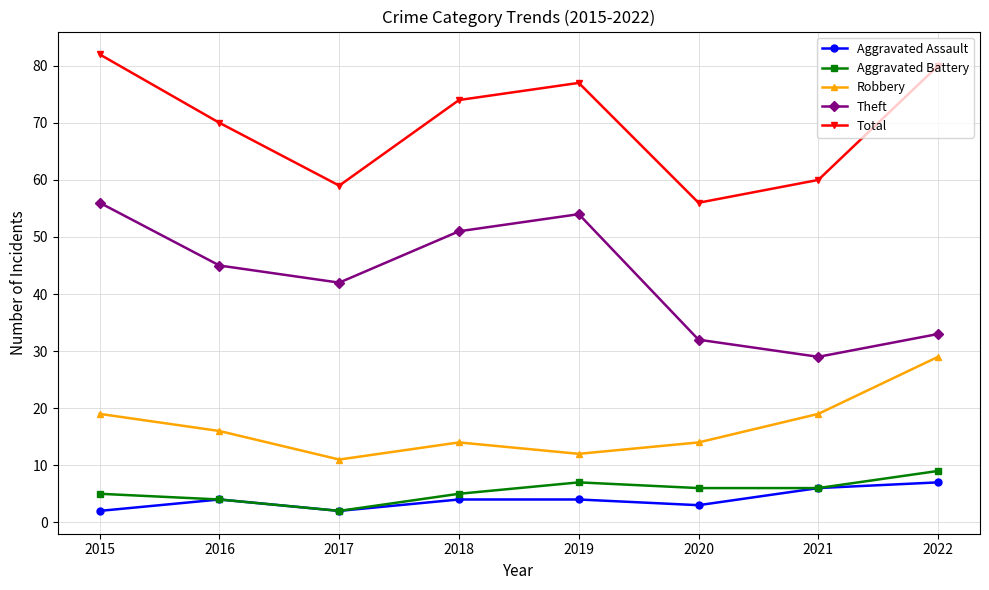

Between 2015 and 2021, which series saw the biggest shift?

Theft